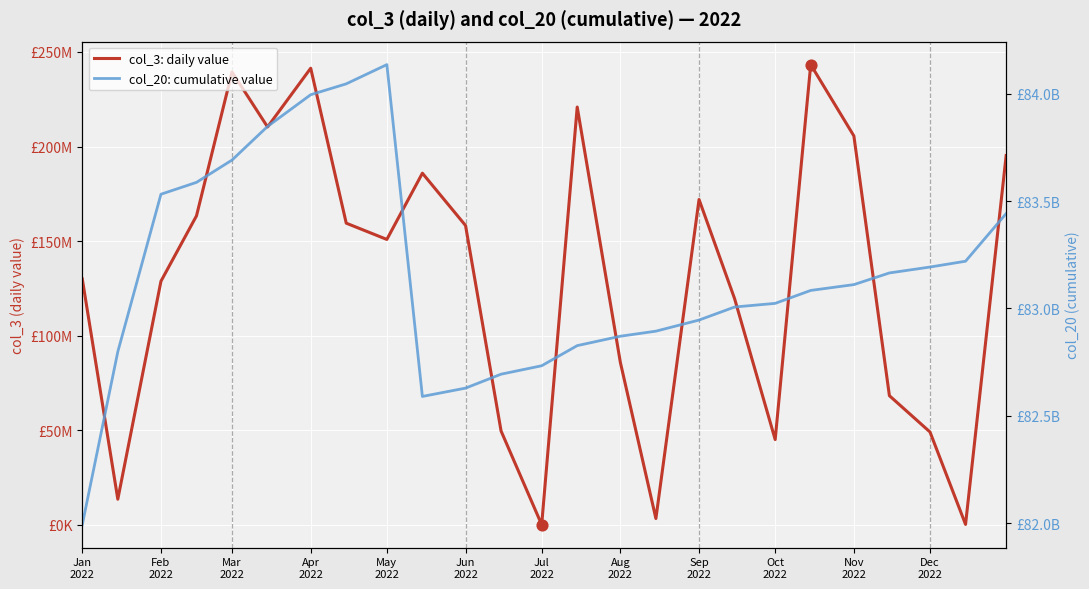

Which series has the largest Y range (max minus min)?

col_20: cumulative value